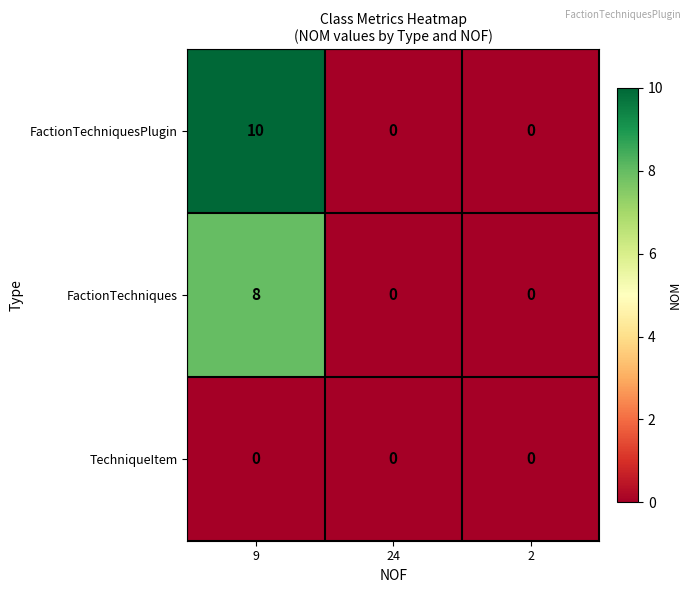

Which series has the widest spread of values?

FactionTechniquesPlugin